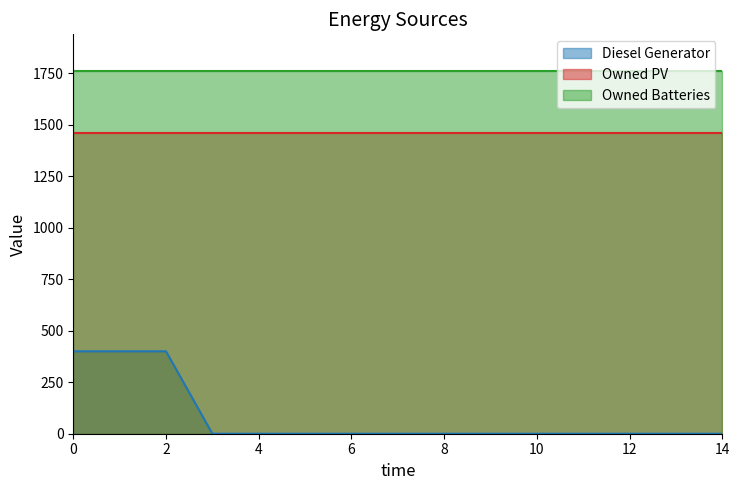

Does the chart have visible grid lines?

No